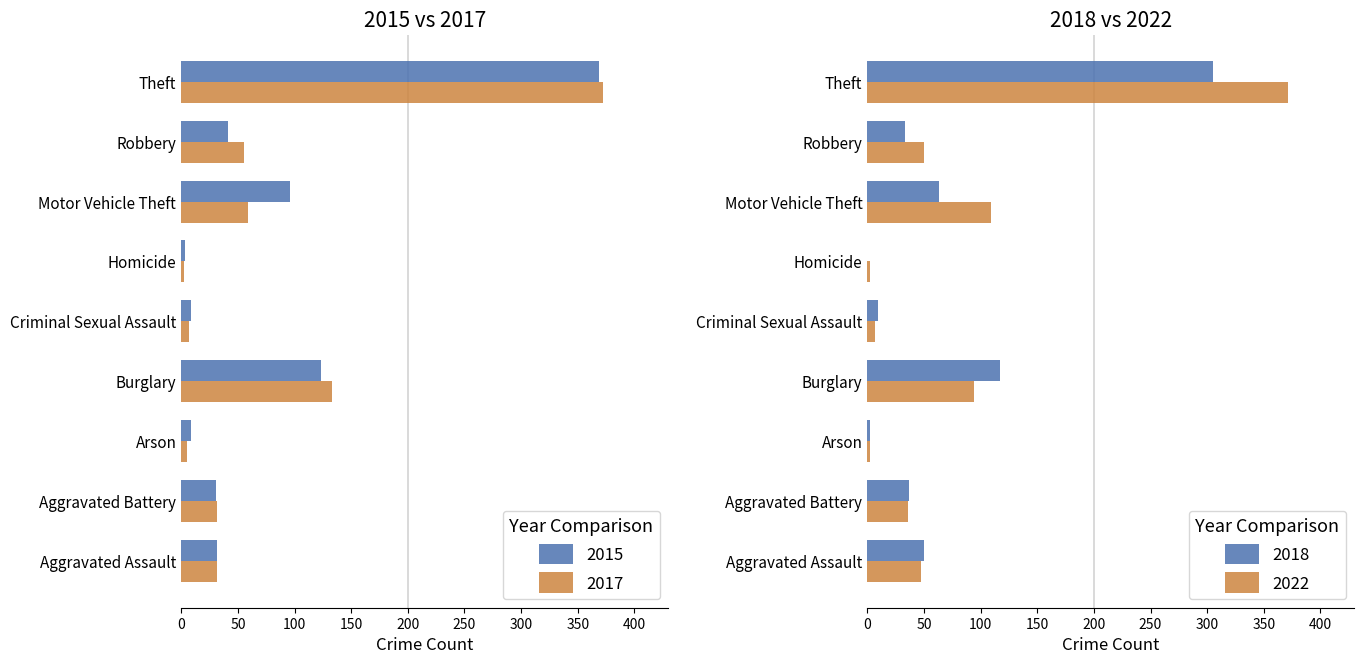

What is the greatest value displayed?

372